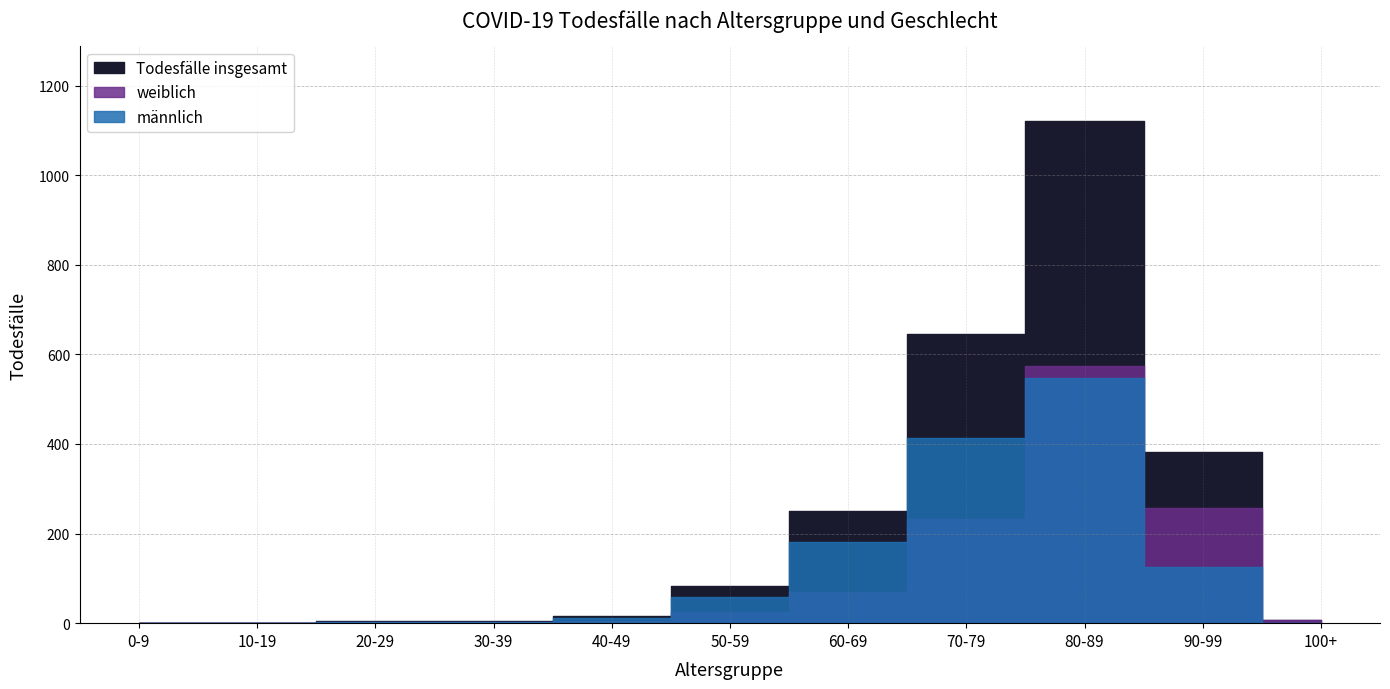

The Todesfälle insgesamt series shows 5 at 30-39. True or false?

True